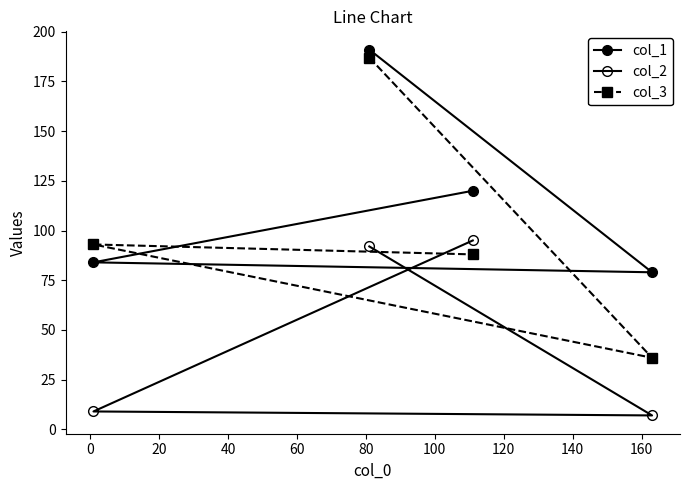

Does the chart have visible grid lines?

No